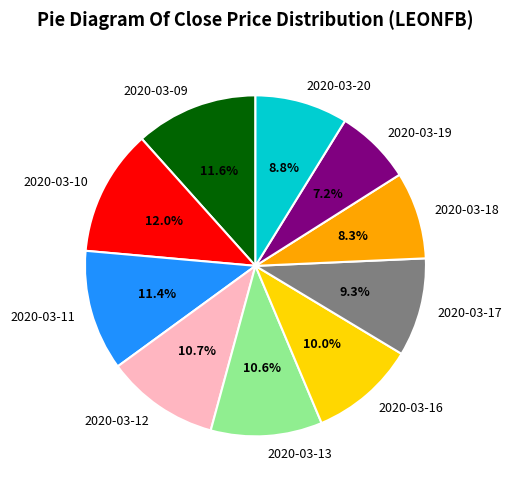

How much of the chart is everything except 2020-03-16?

90.0%